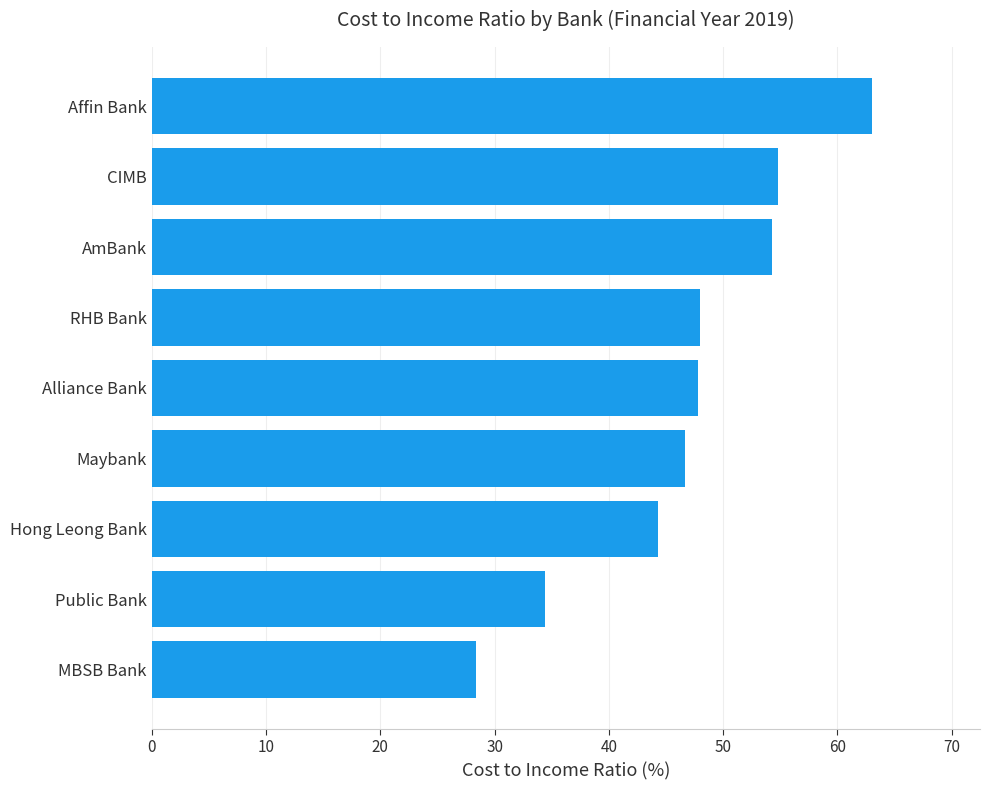

The chart shows a value of 78.5 at Hong Leong Bank. True or false?

False